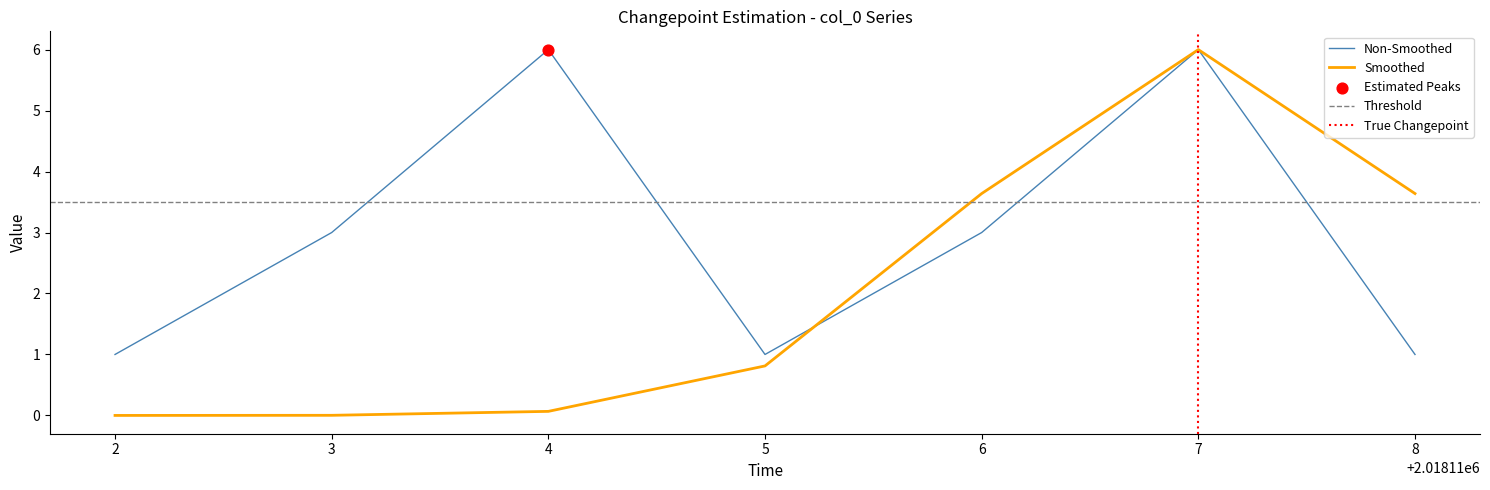

What is the minimum value for Non-Smoothed?

1.0